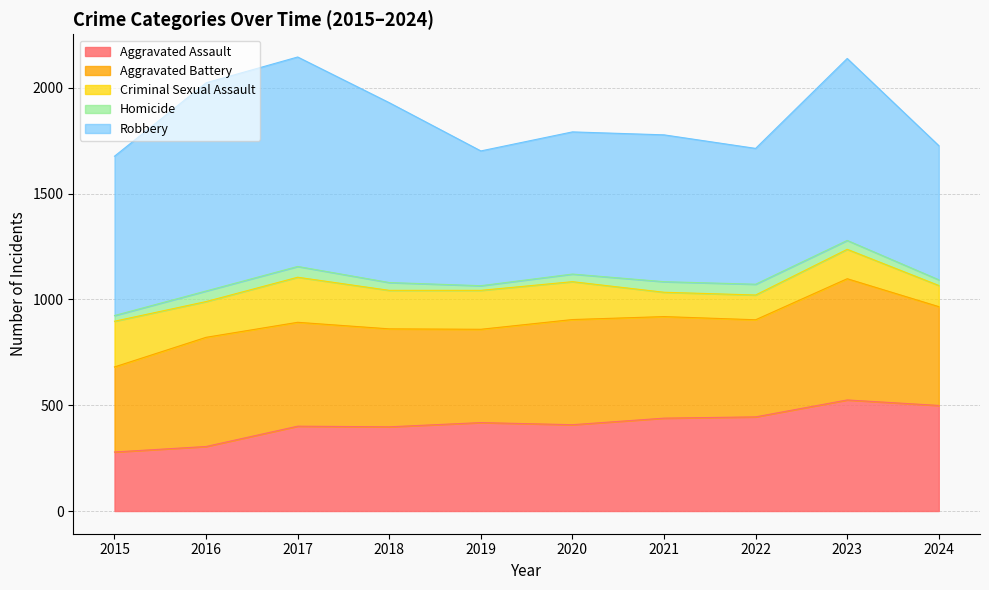

At which label does Aggravated Assault reach its minimum?

2015